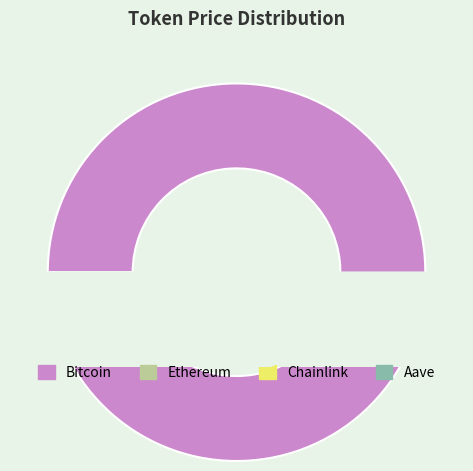

Which category has the smallest portion of the pie?

Chainlink